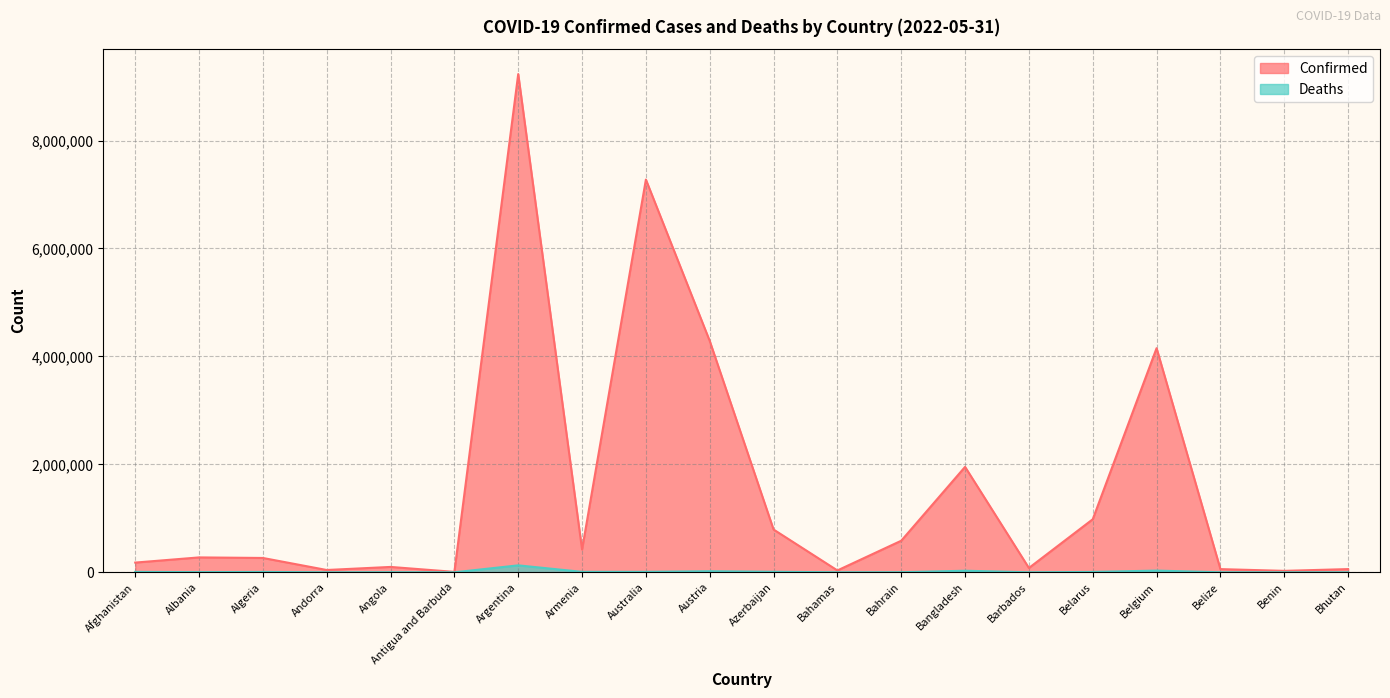

What is the value of the Deaths point at the 3rd from the left?

6875